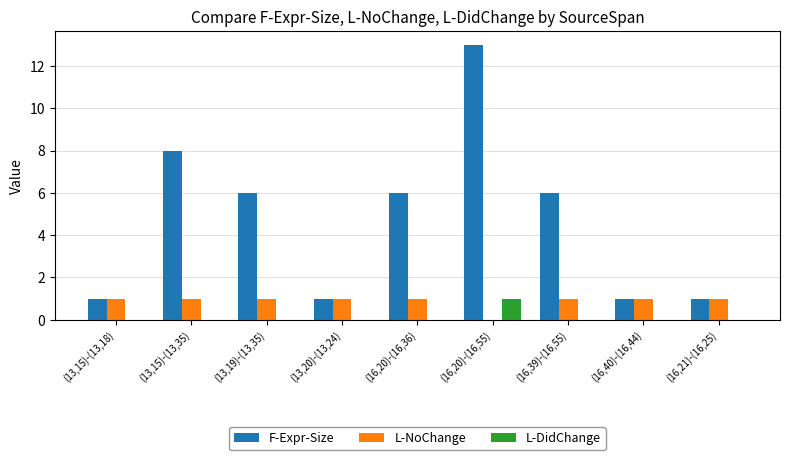

Which category has the highest value in the L-DidChange series?

(16,20)-(16,55)